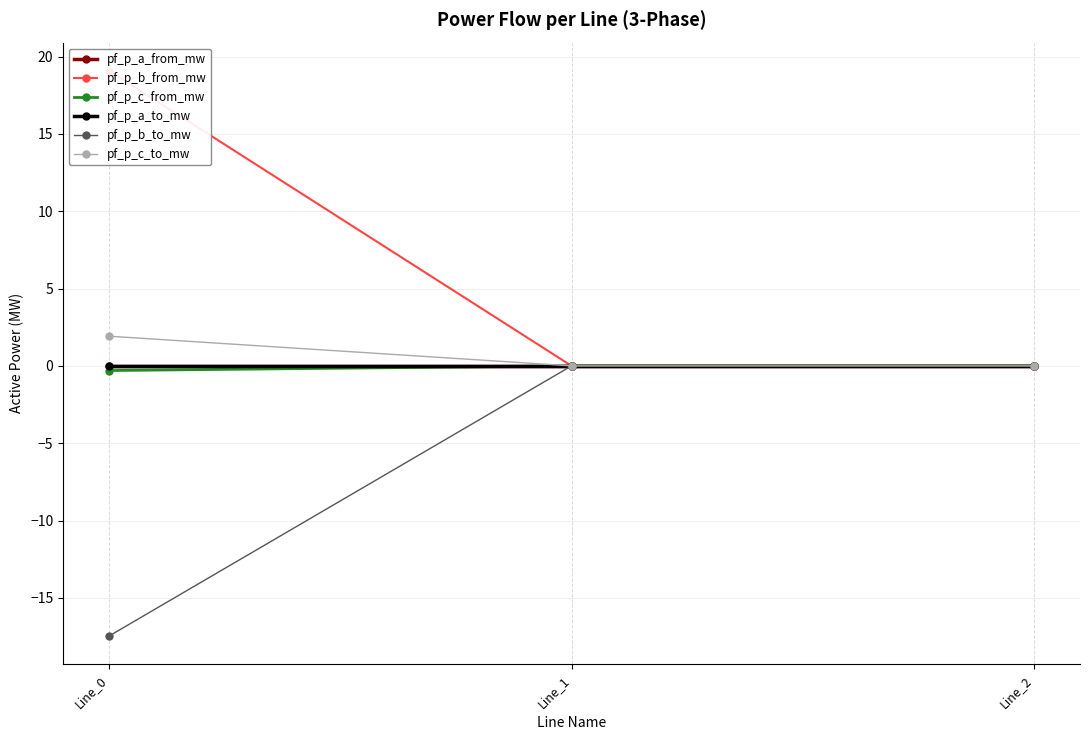

The pf_p_b_to_mw series shows -0.0 at Line_2. True or false?

False